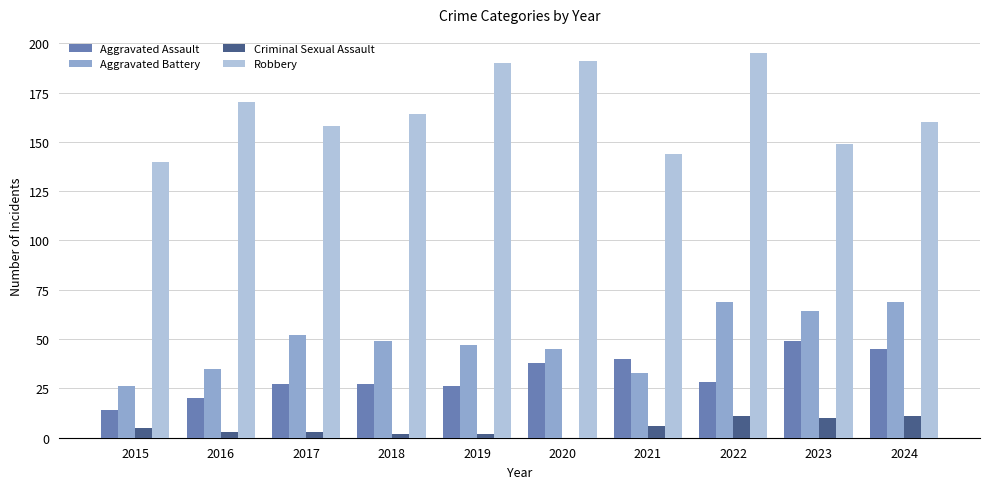

What is the sum of the Aggravated Assault values at 2019 and 2016?

46